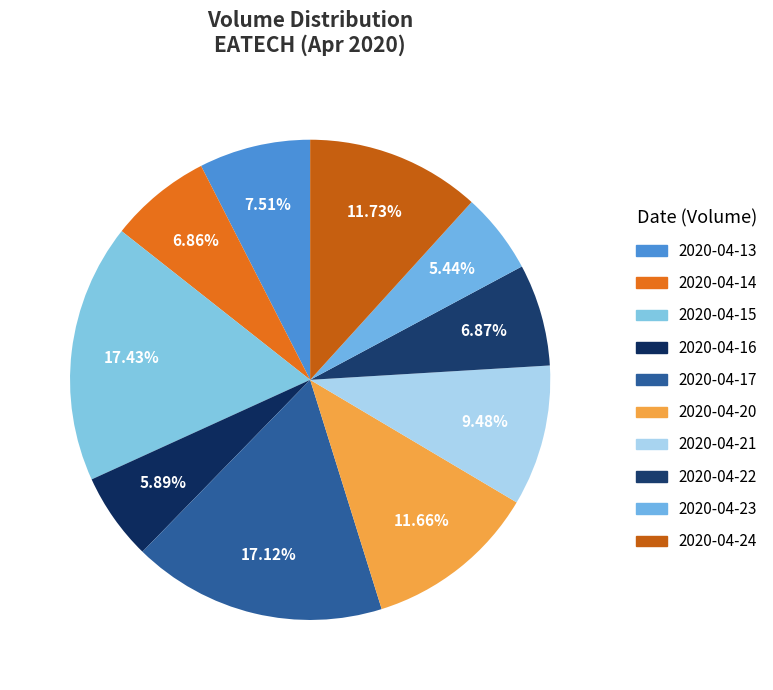

To the nearest percent, what is the average slice percentage?

10%